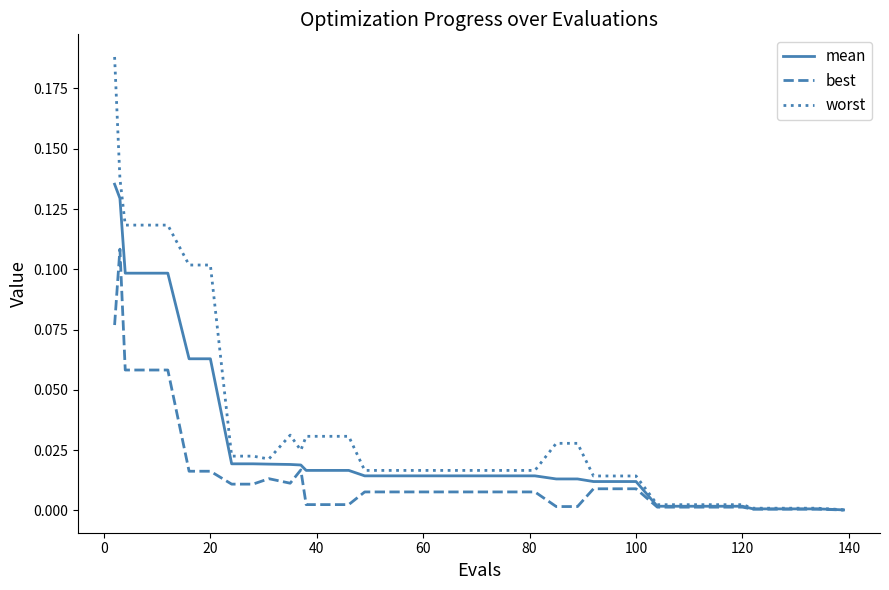

List the series in order of their peak value, lowest first.

best, mean, worst